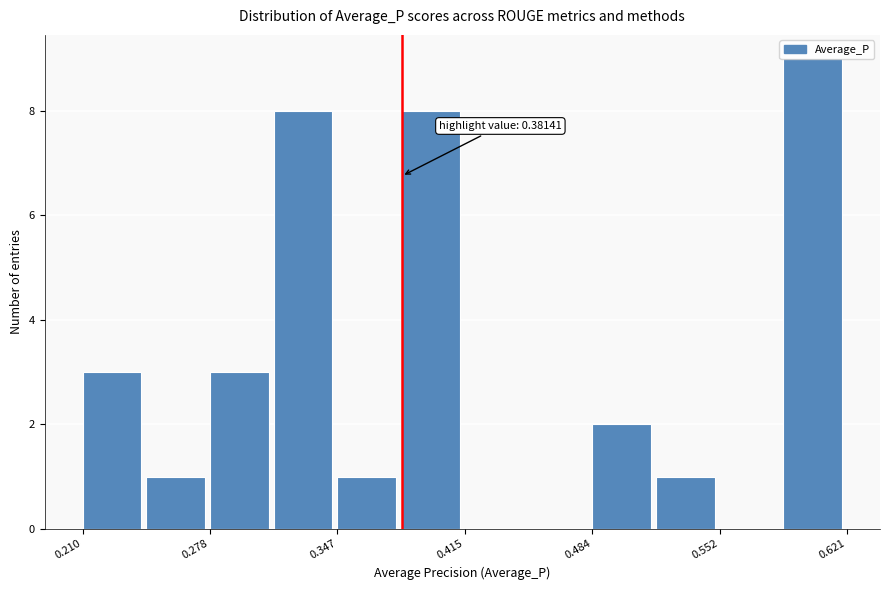

Around what value on the x-axis is the tallest bar? Give the approximate position of its centre, as read against the axis.

0.60